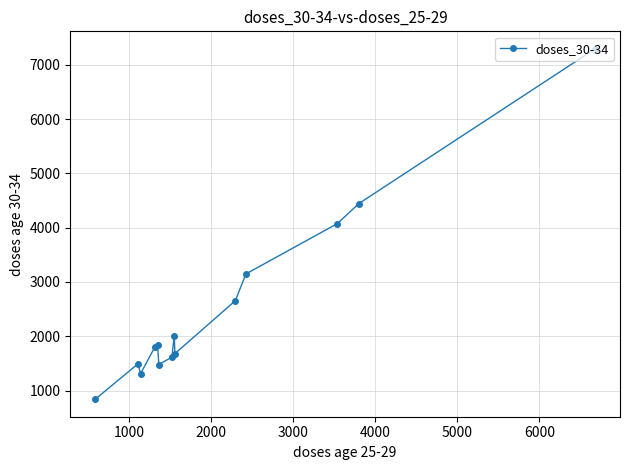

What is the maximum value shown in the chart?

7292